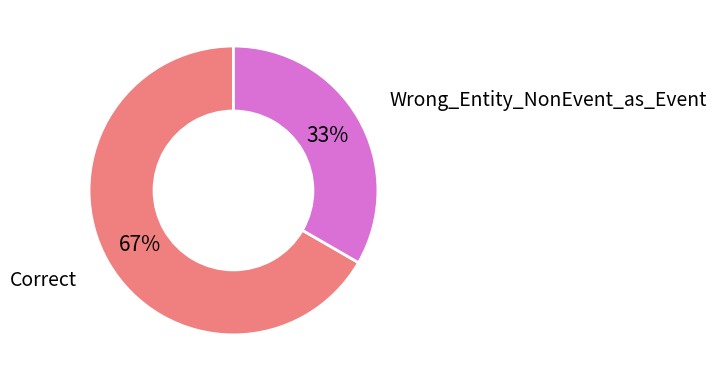

What is the ratio of the value at Correct to the value at Wrong_Entity_NonEvent_as_Event?

2.0